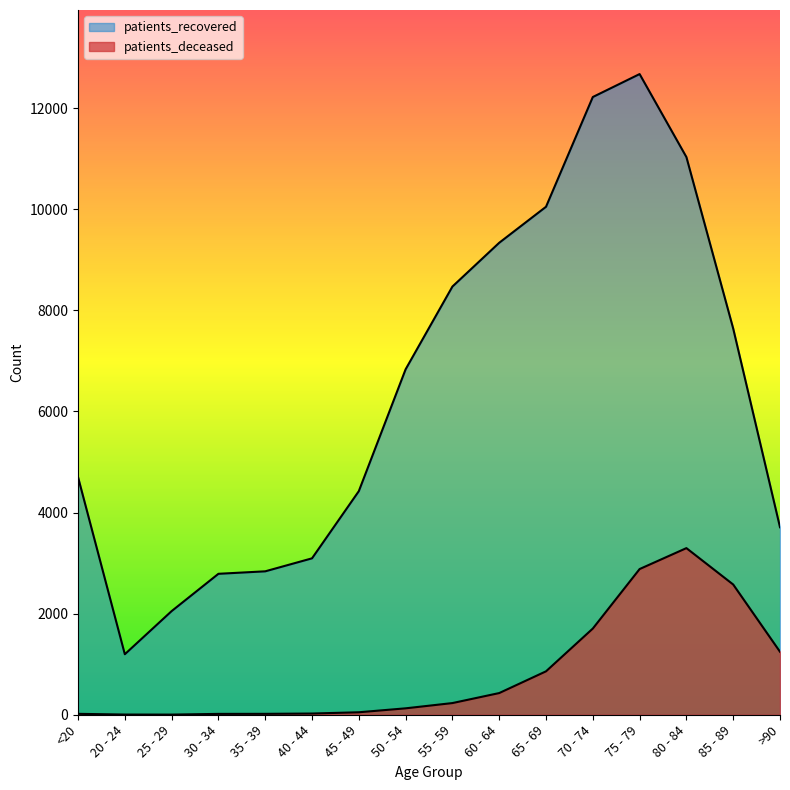

What is the minimum value shown in the chart?

3